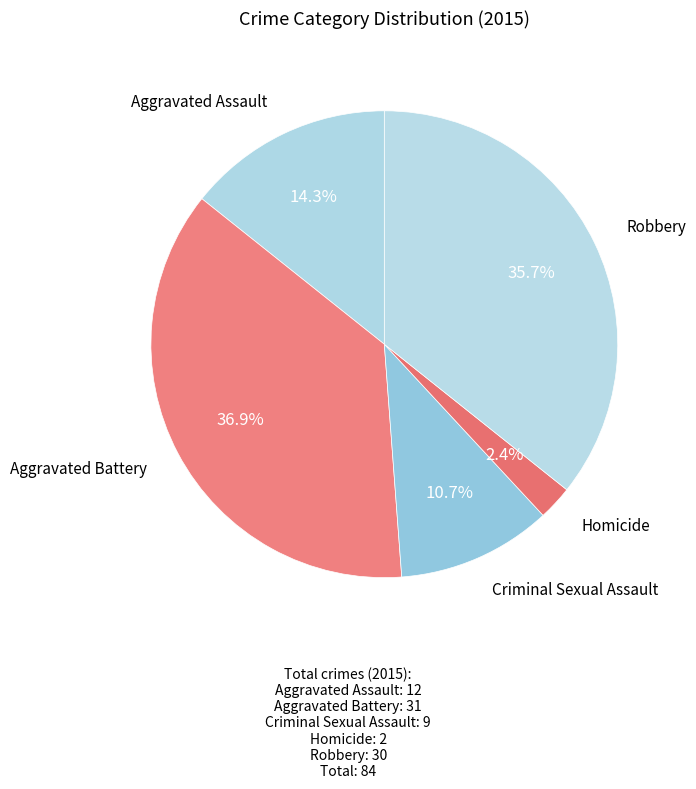

Count the number of slices in the pie.

5